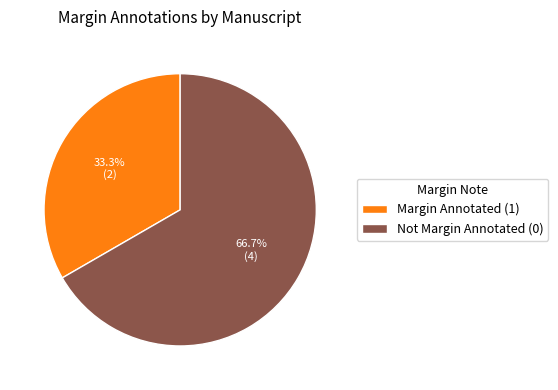

Rank the categories by value from lowest to highest.

Margin Annotated (1), Not Margin Annotated (0)